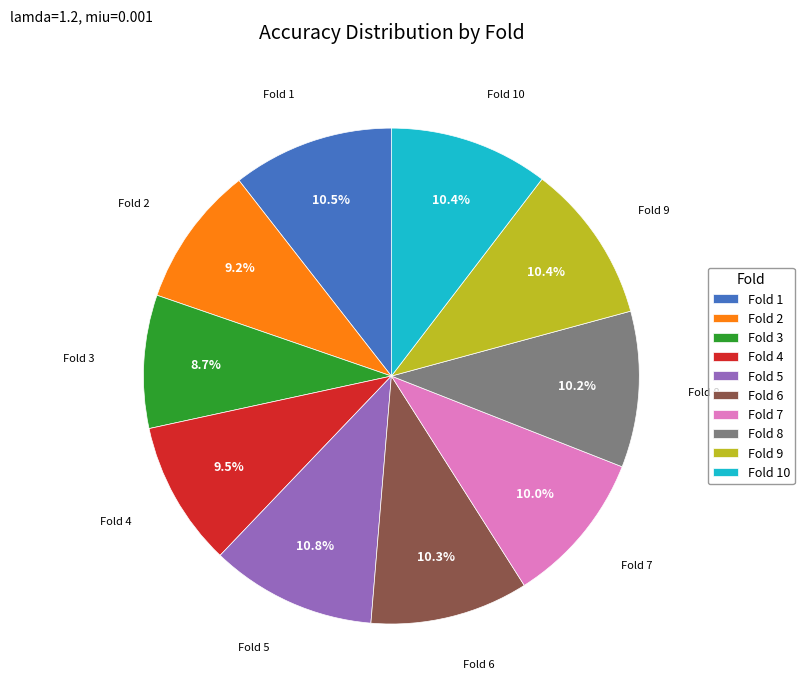

What is the ratio of the value at Fold 2 to the value at Fold 9?

0.9